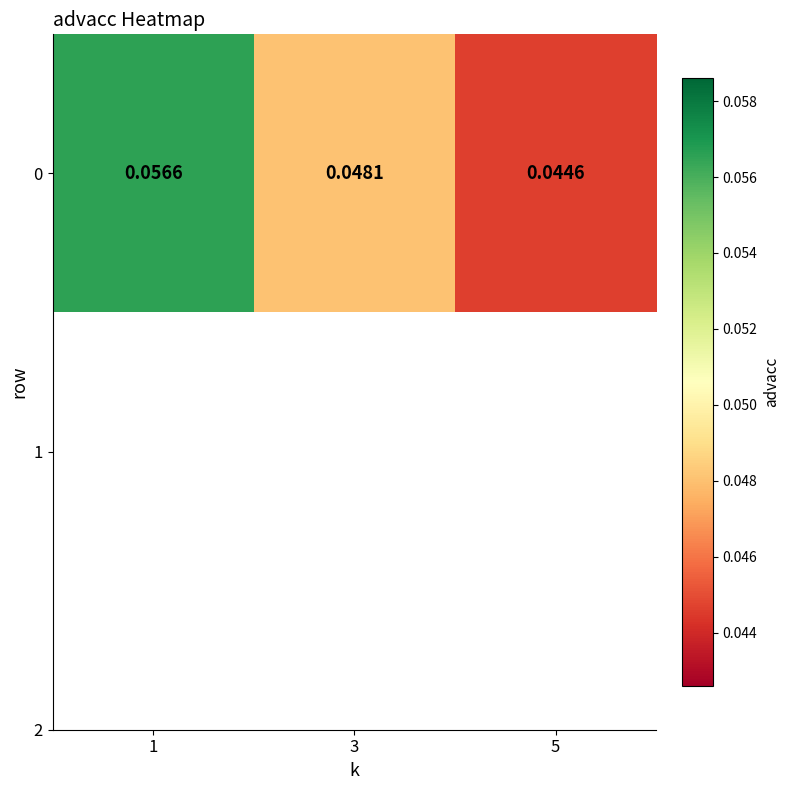

Which category has the lowest value across all series?

5